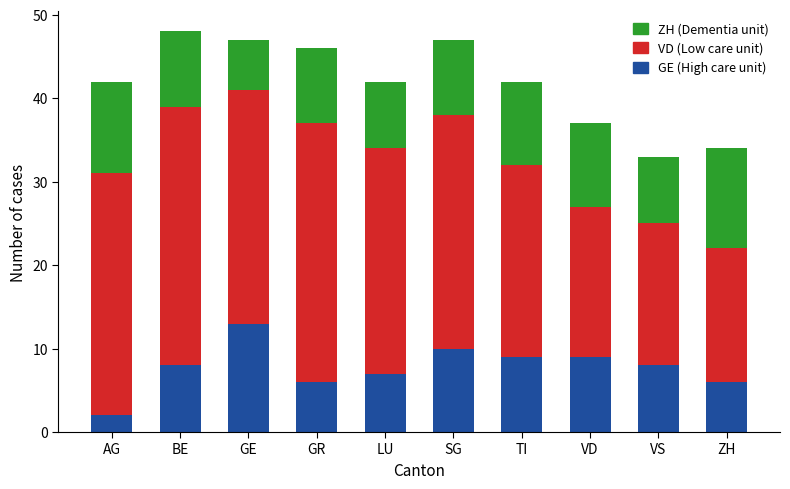

At which label does GE (High care unit) reach its peak?

GE